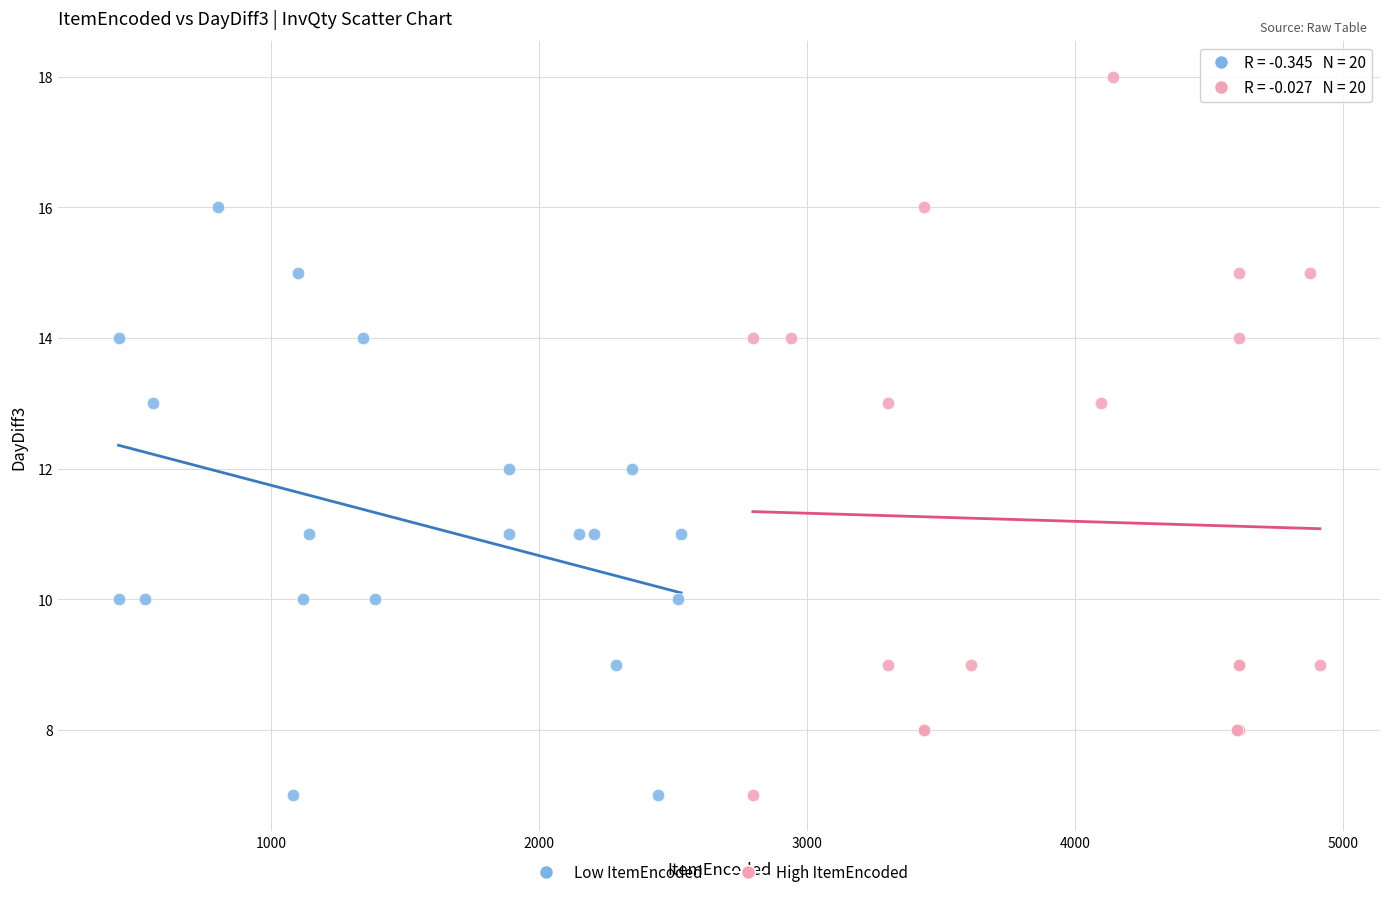

Which series contains the highest Y value?

High ItemEncoded